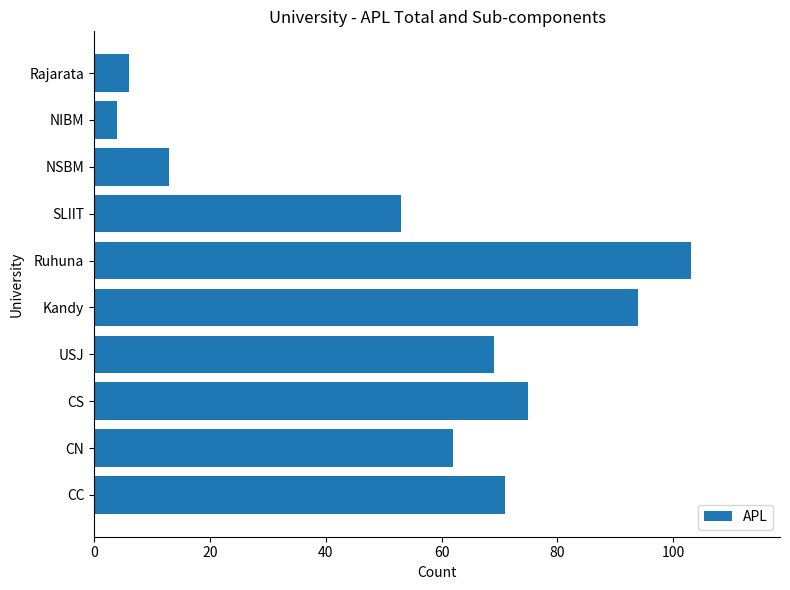

List the labels in order of value, smallest first.

NIBM, Rajarata, NSBM, SLIIT, CN, USJ, CC, CS, Kandy, Ruhuna